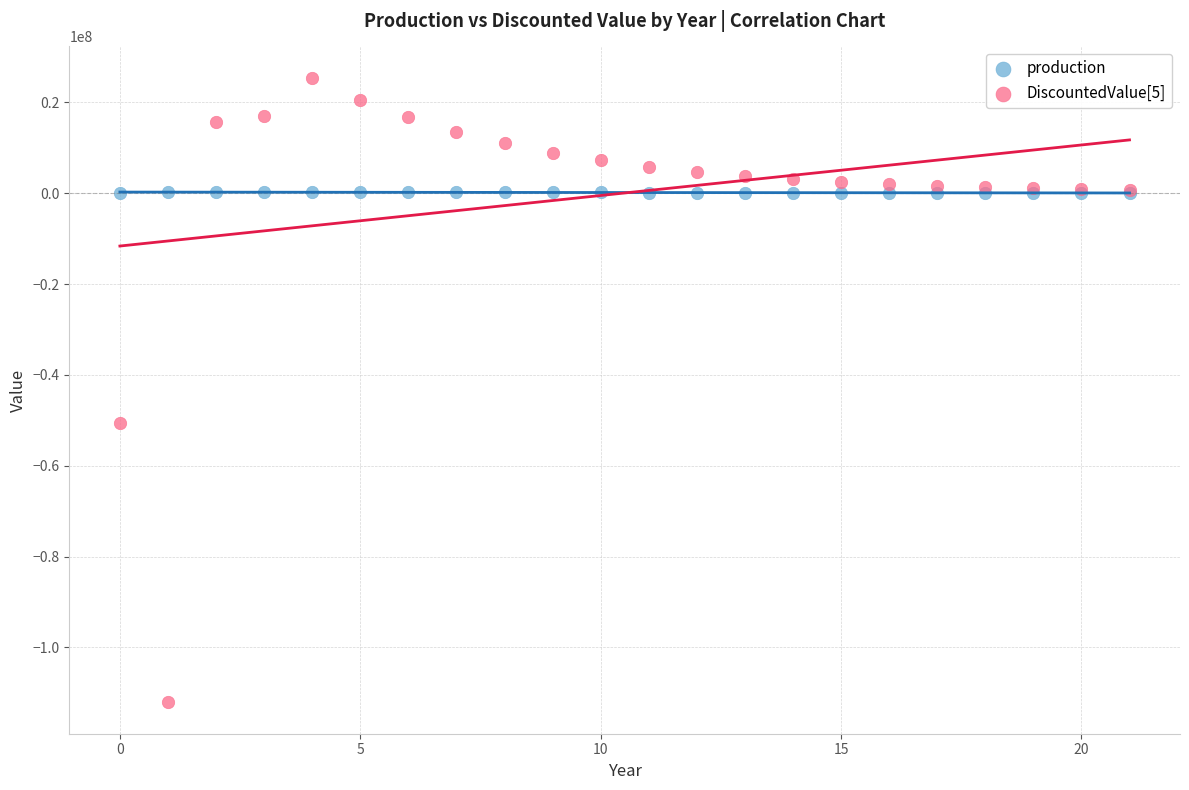

Across all series, what Y value is closest to -43326143?

-50500000.0